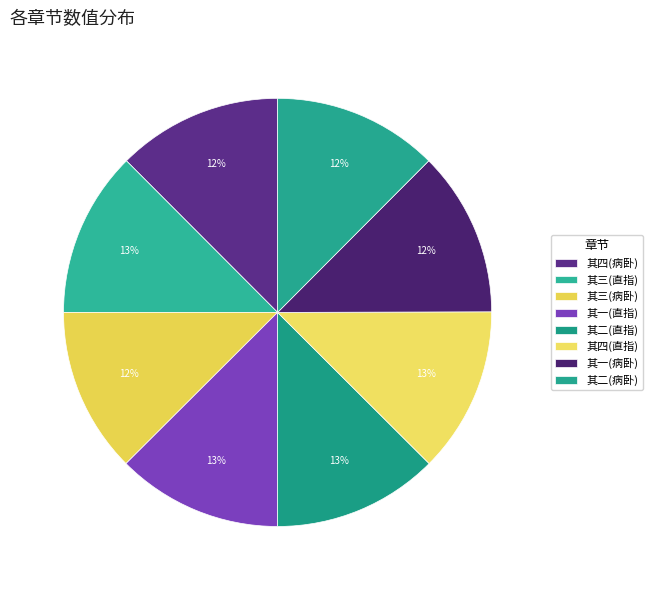

How many slices are in this pie chart?

8